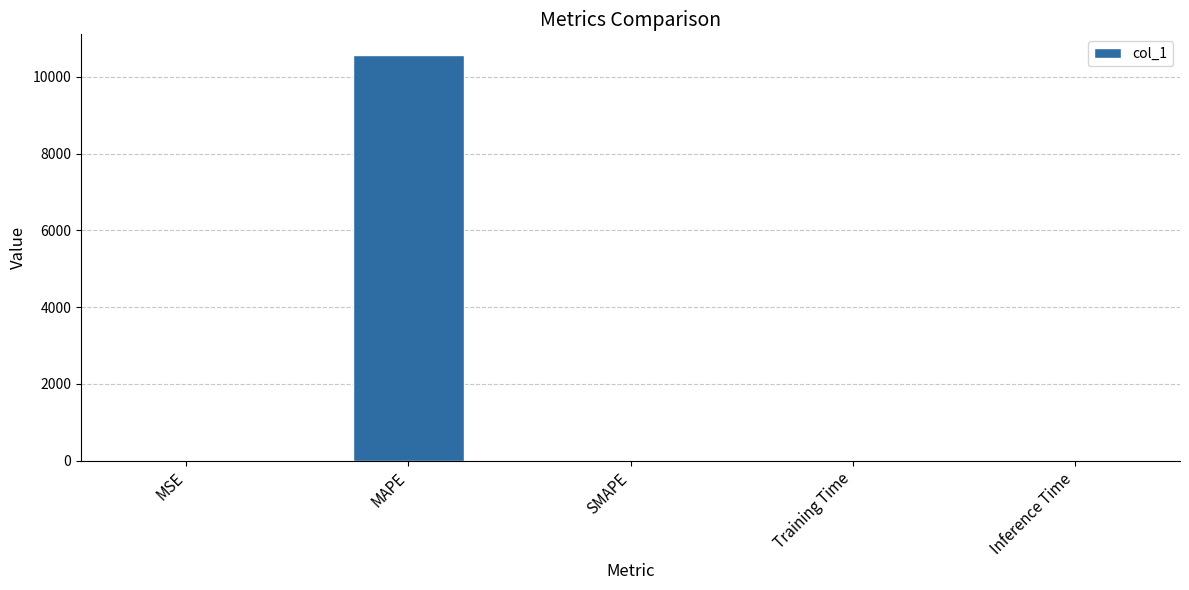

Between MSE and MAPE, which is larger?

MAPE